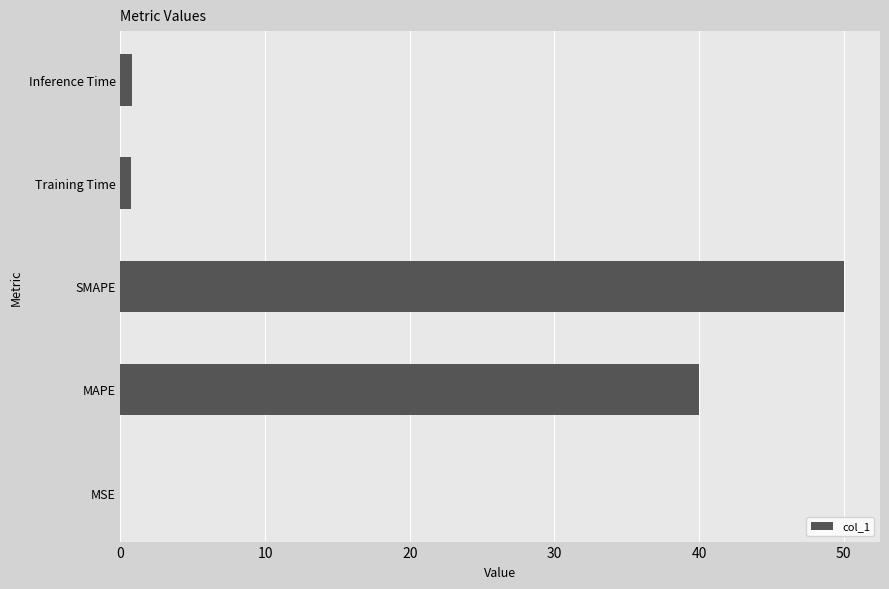

Where is the data nearest to the value 25?

MAPE